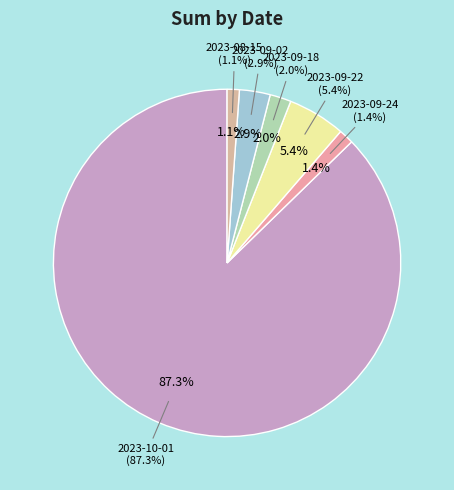

To the nearest percent, what is the difference between the 2023-09-02 and 2023-10-01 slice percentages?

84%